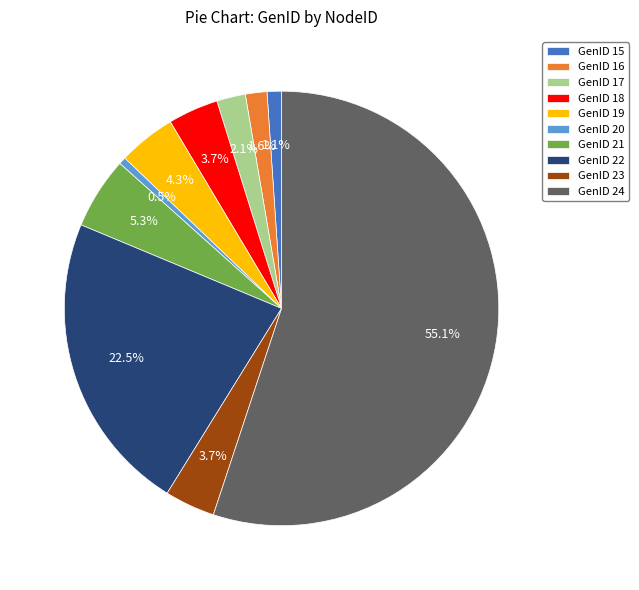

Which slice is the smallest?

GenID 20